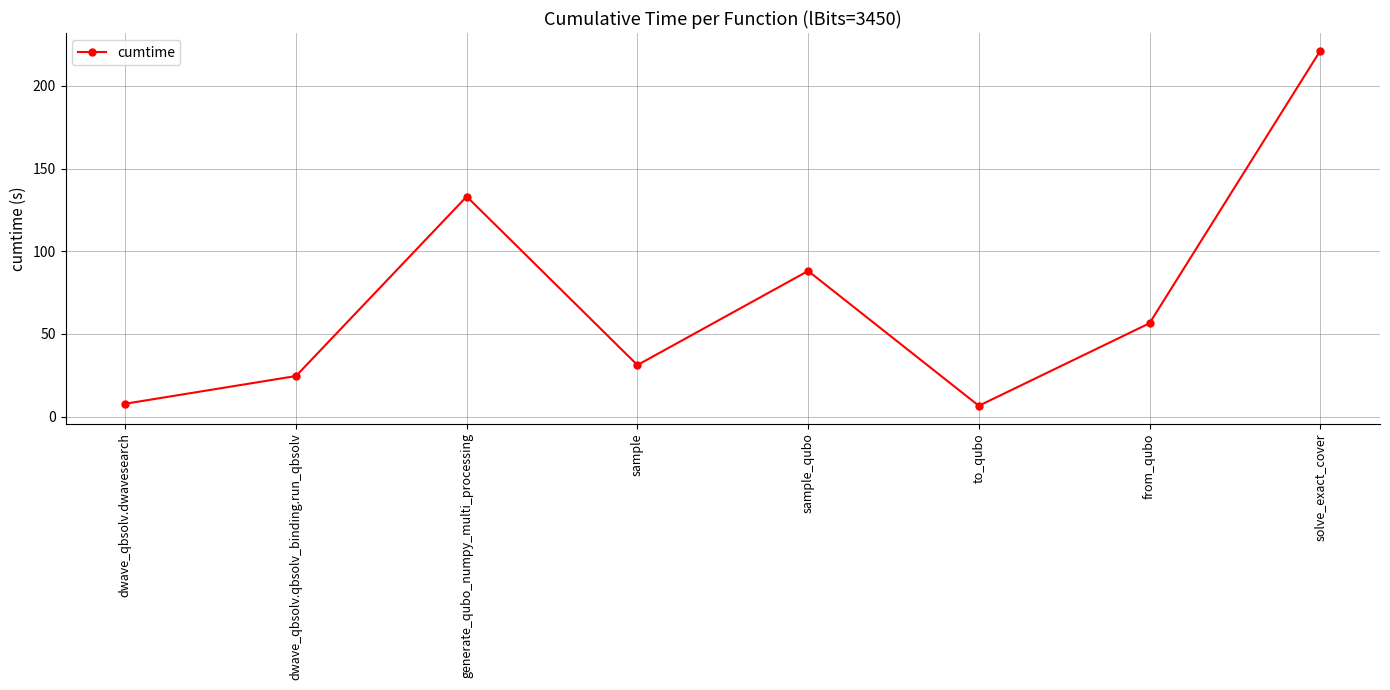

At which category does the chart reach its peak across all series?

solve_exact_cover